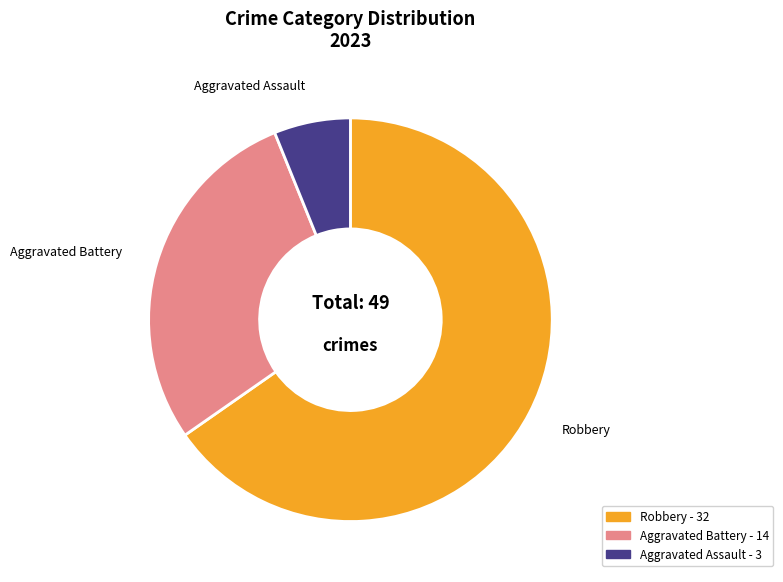

How many segments does this pie chart have?

3